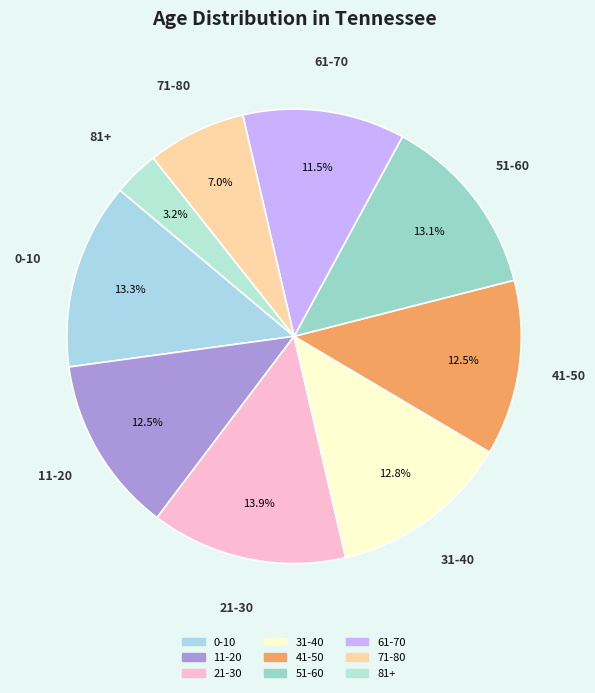

Combined, do 41-50 and 71-80 account for over 50%?

No